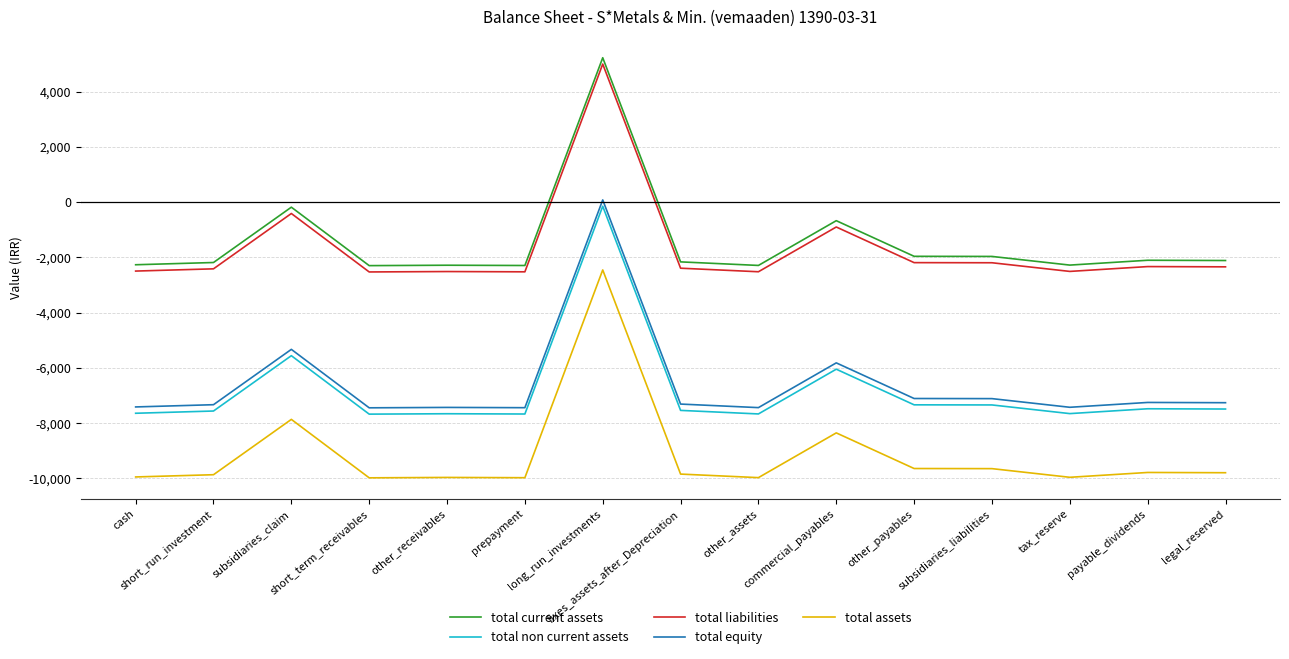

True or false: total equity and total assets intersect in this chart.

False